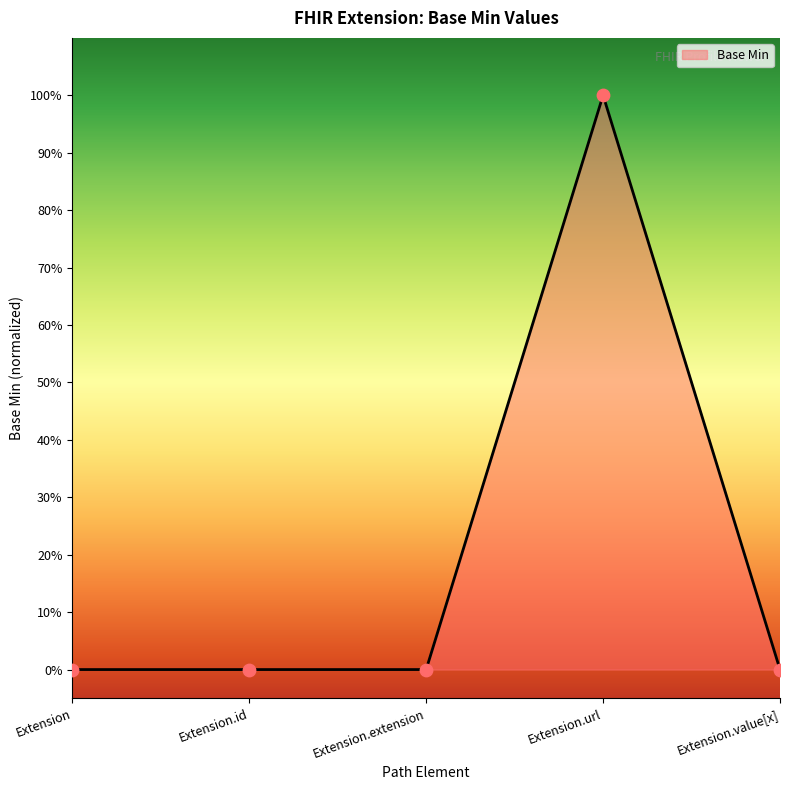

Which has a higher value, Extension.value[x] or Extension?

Extension.value[x]